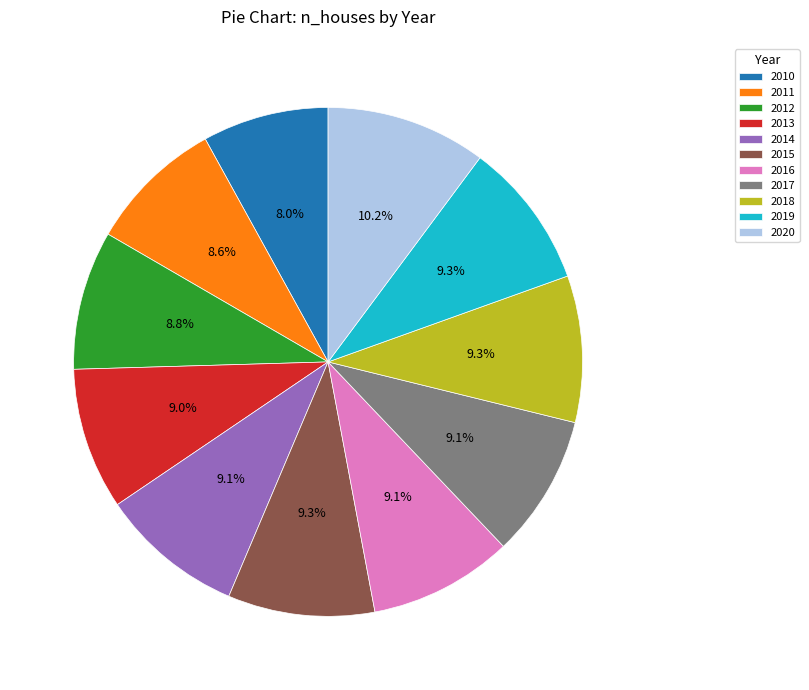

What percentage is NOT represented by 2018?

90.7%